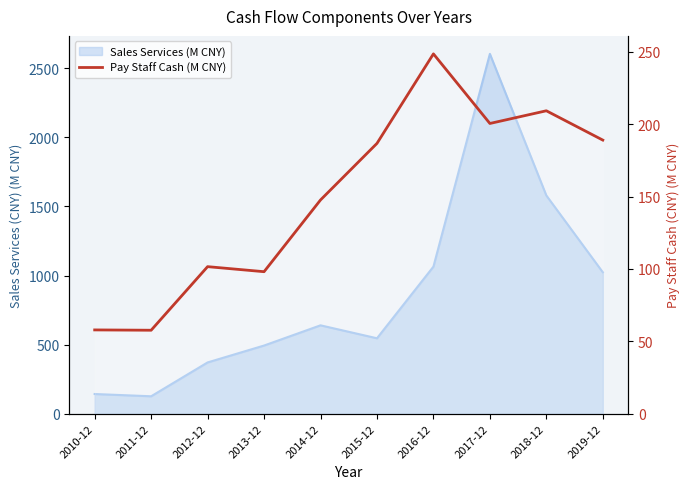

How many values are below 186?

5